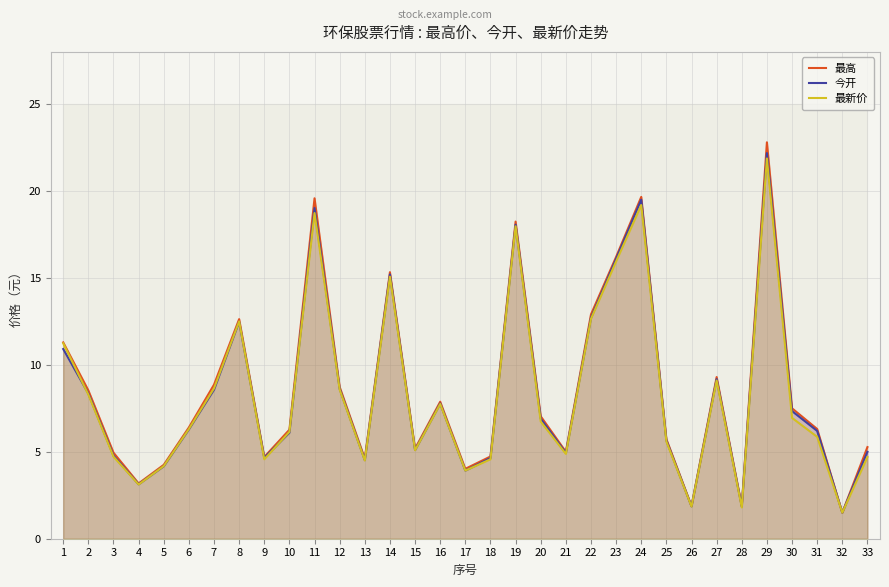

At which category is the sum across all series the highest?

29